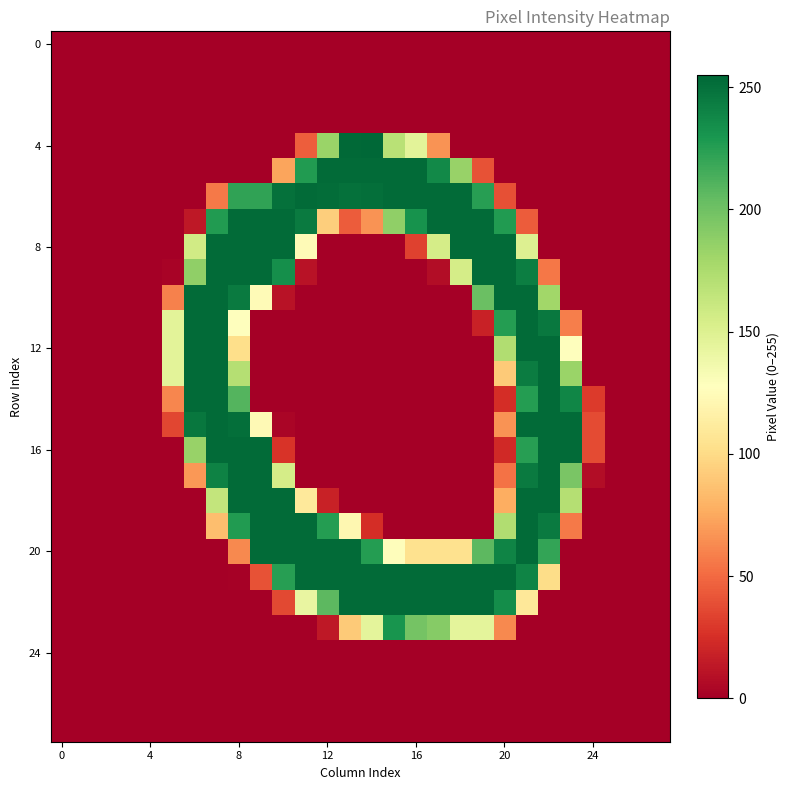

How many distinct data groups are displayed?

28